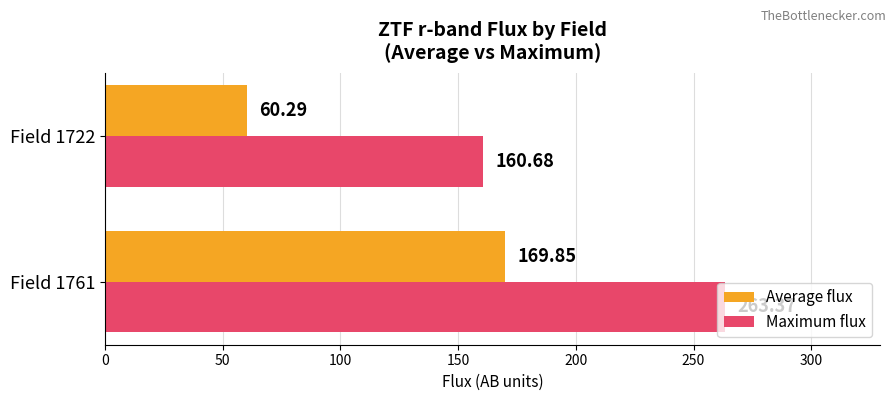

Between Field 1761 and Field 1722, which series saw the biggest shift?

Average flux